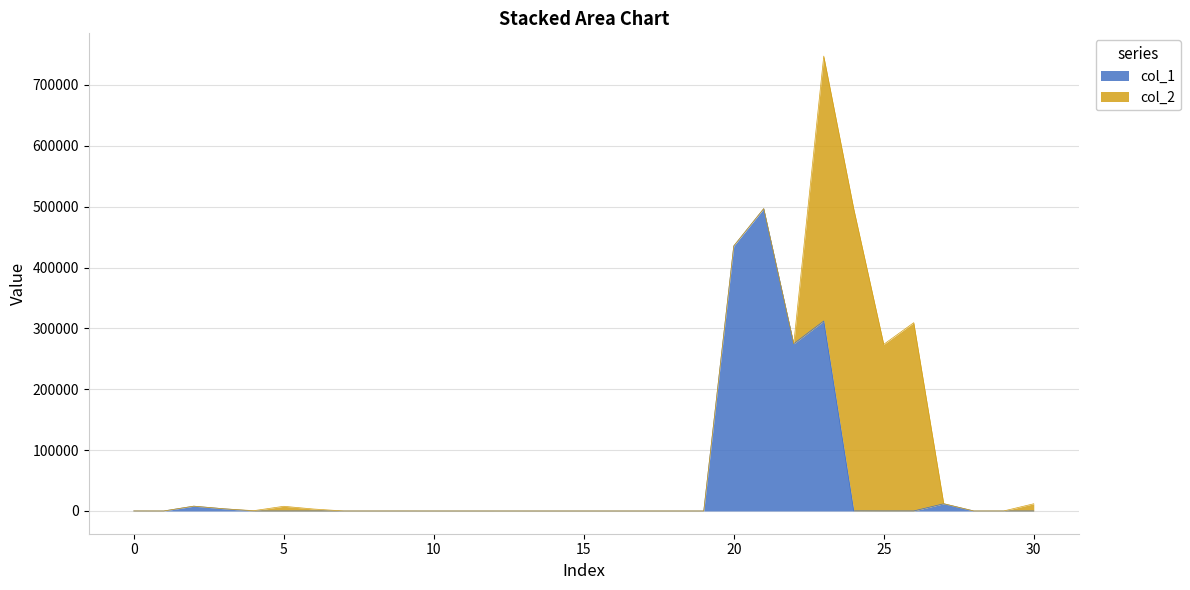

Where is the first local maximum?

2